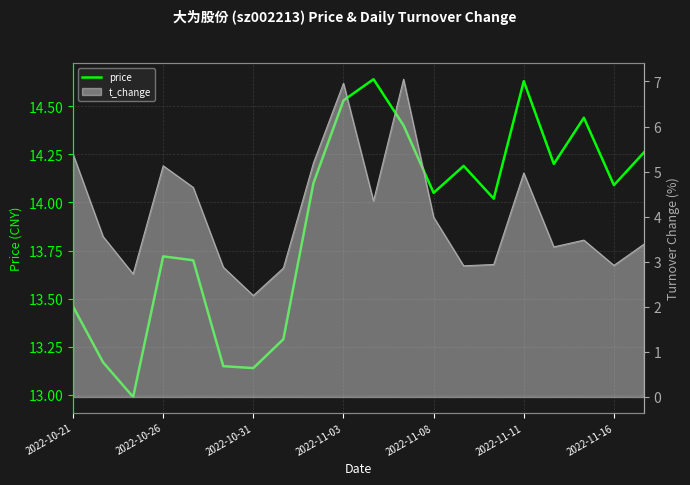

The chart shows a value of 19.1 at 2022-11-08. True or false?

False